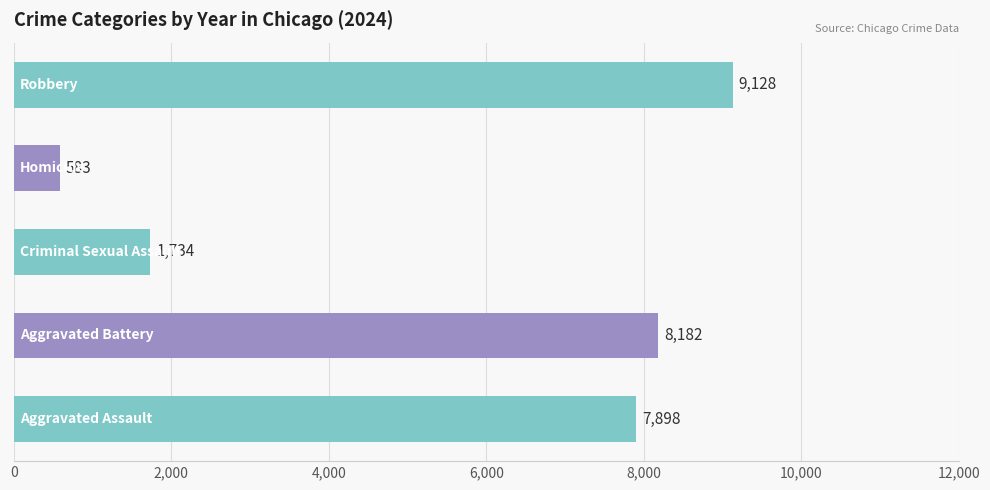

Are the bars horizontal?

Yes